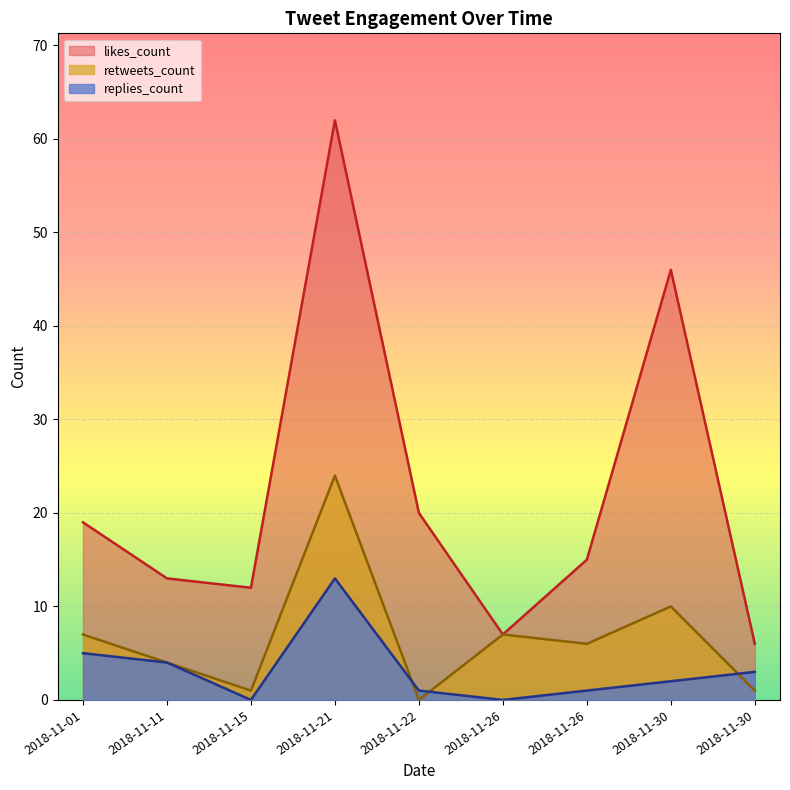

What is the average value of the likes_count series?

22